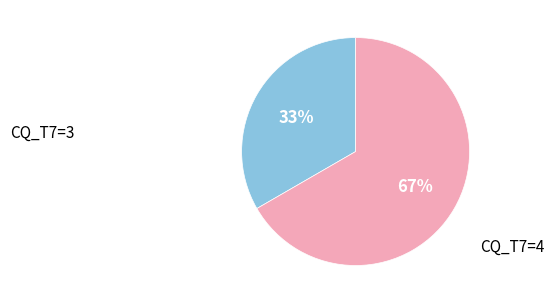

To the nearest percent, what is the average slice percentage?

50%